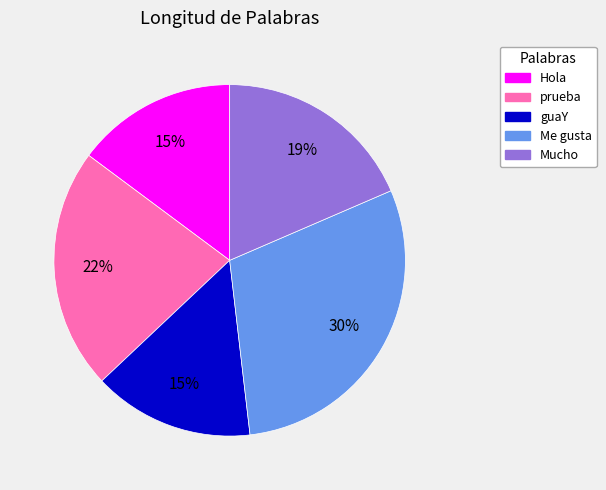

Is it true that Hola is 1% of the pie?

False